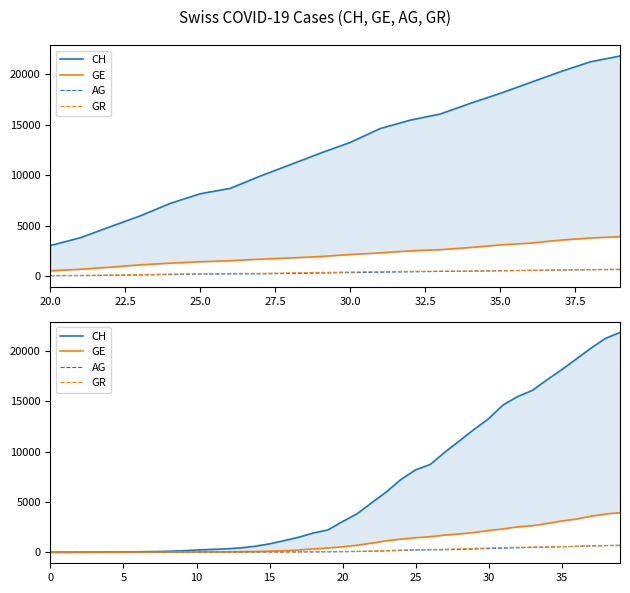

What is the value of the AG point at the 14th from the left?

15